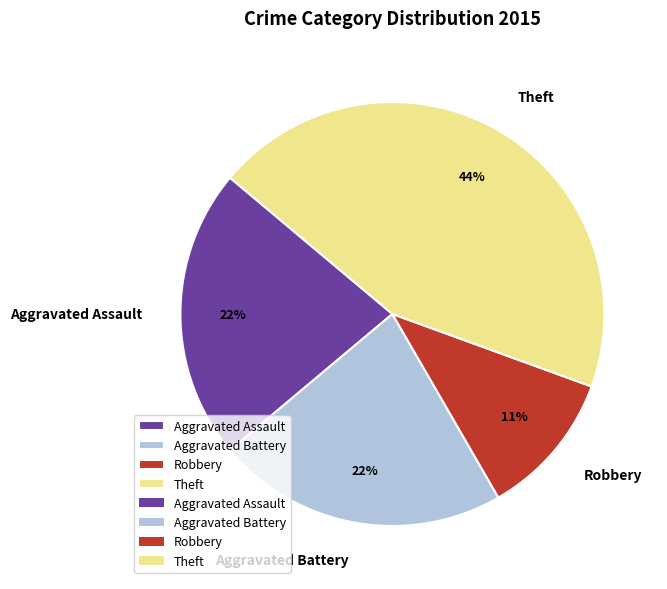

Which slice is the largest?

Theft